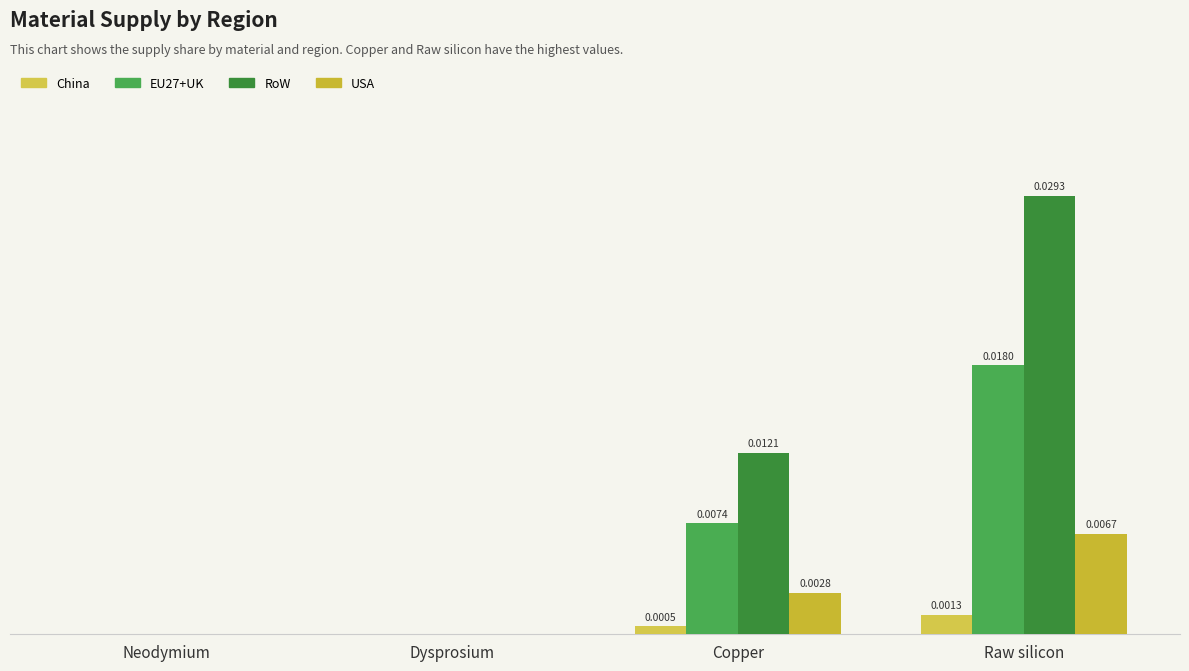

Which label corresponds to the largest value in the chart?

Raw silicon